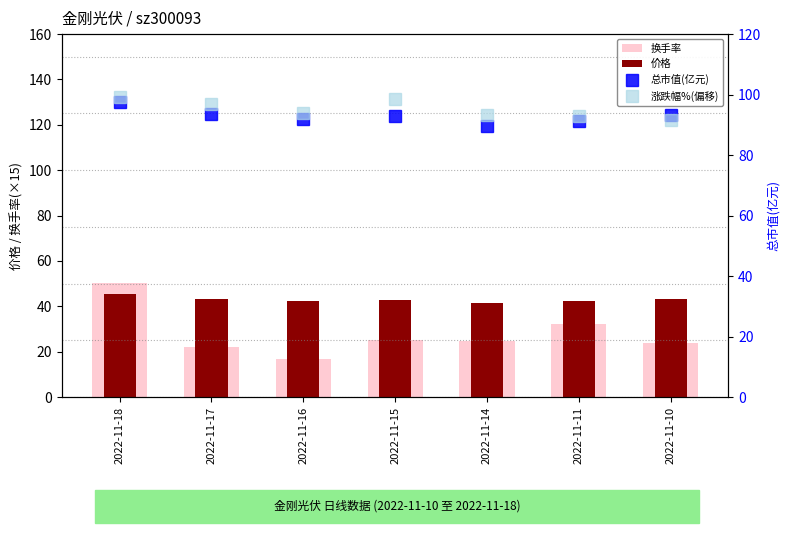

At how many categories does at least one series exceed 55?

7